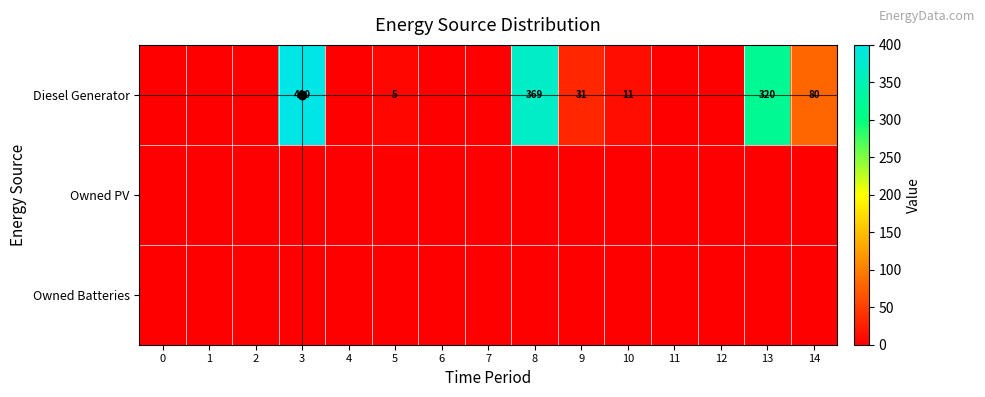

True or false: Diesel Generator has a value of 369 at 8.

True